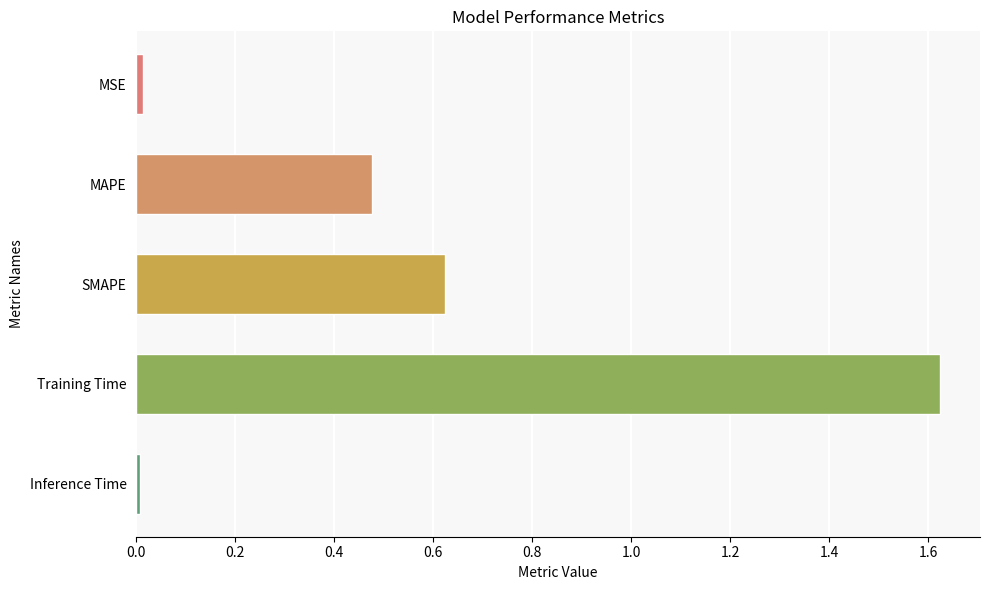

Which has a higher value, MAPE or MSE?

MAPE